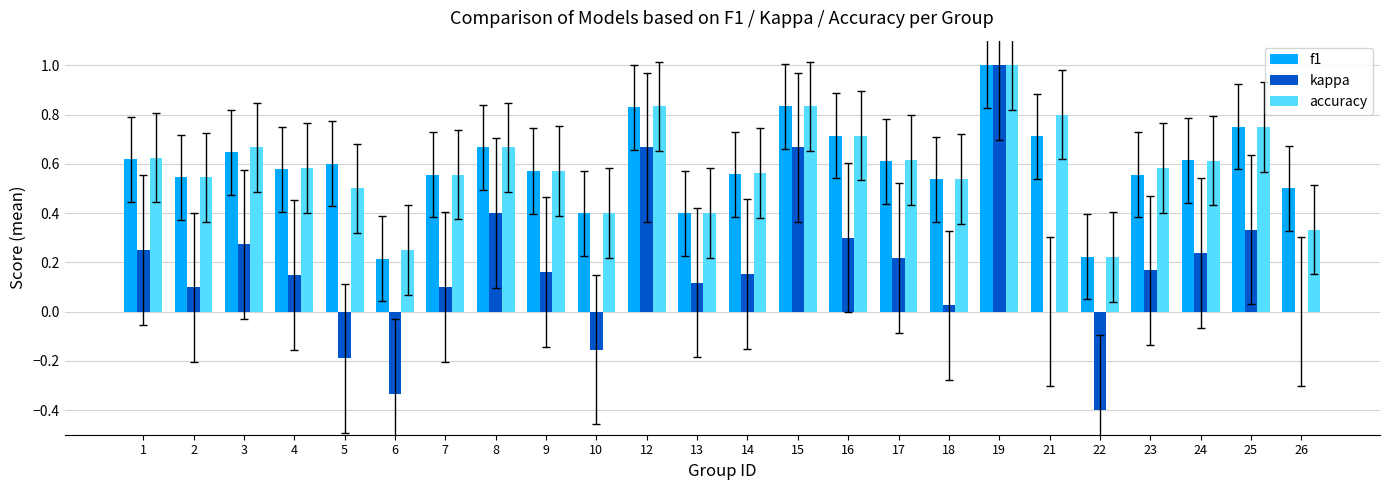

What is the sum of the kappa values at 3 and 12?

0.9